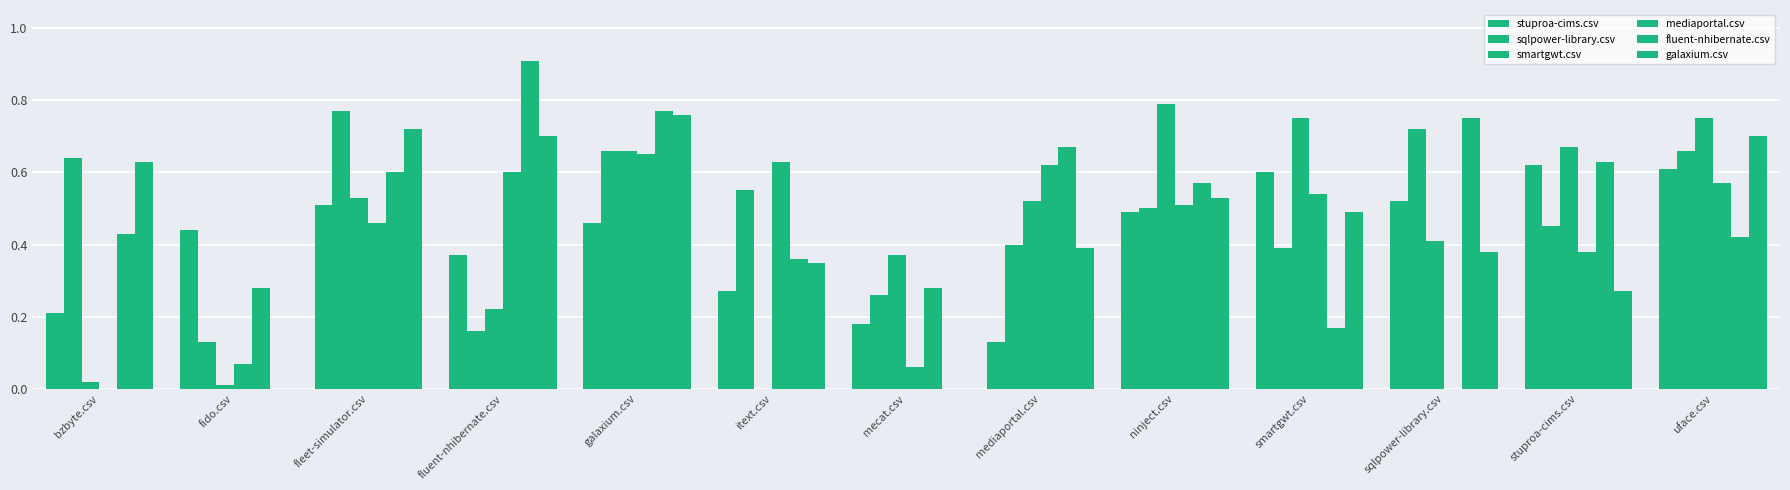

Which series has the largest total across all categories?

fluent-nhibernate.csv